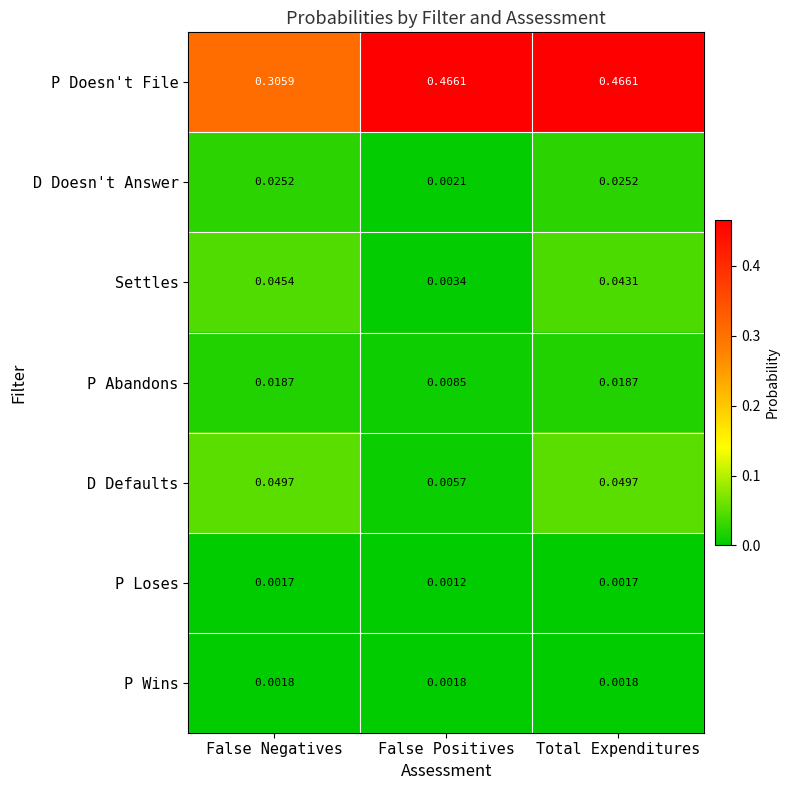

Is the value of Settles at Total Expenditures greater than the value of P Wins at False Positives?

Yes